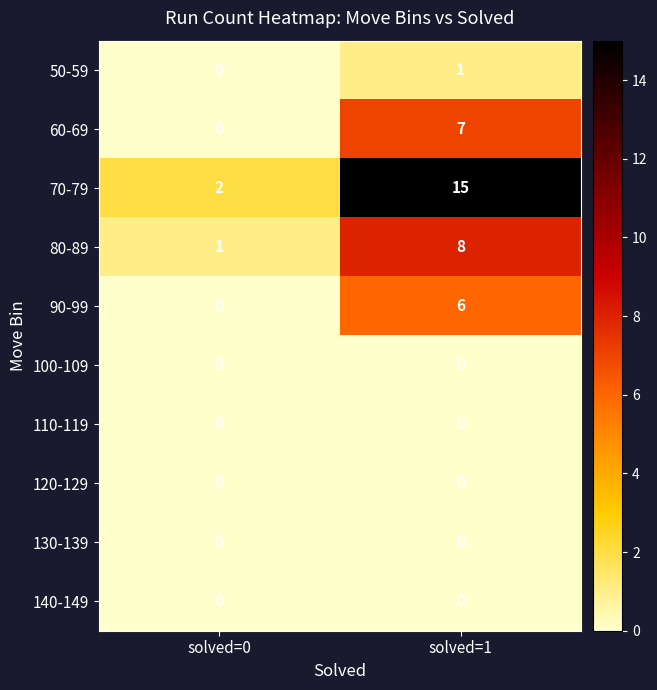

What is the sum of all 90-99 values?

6